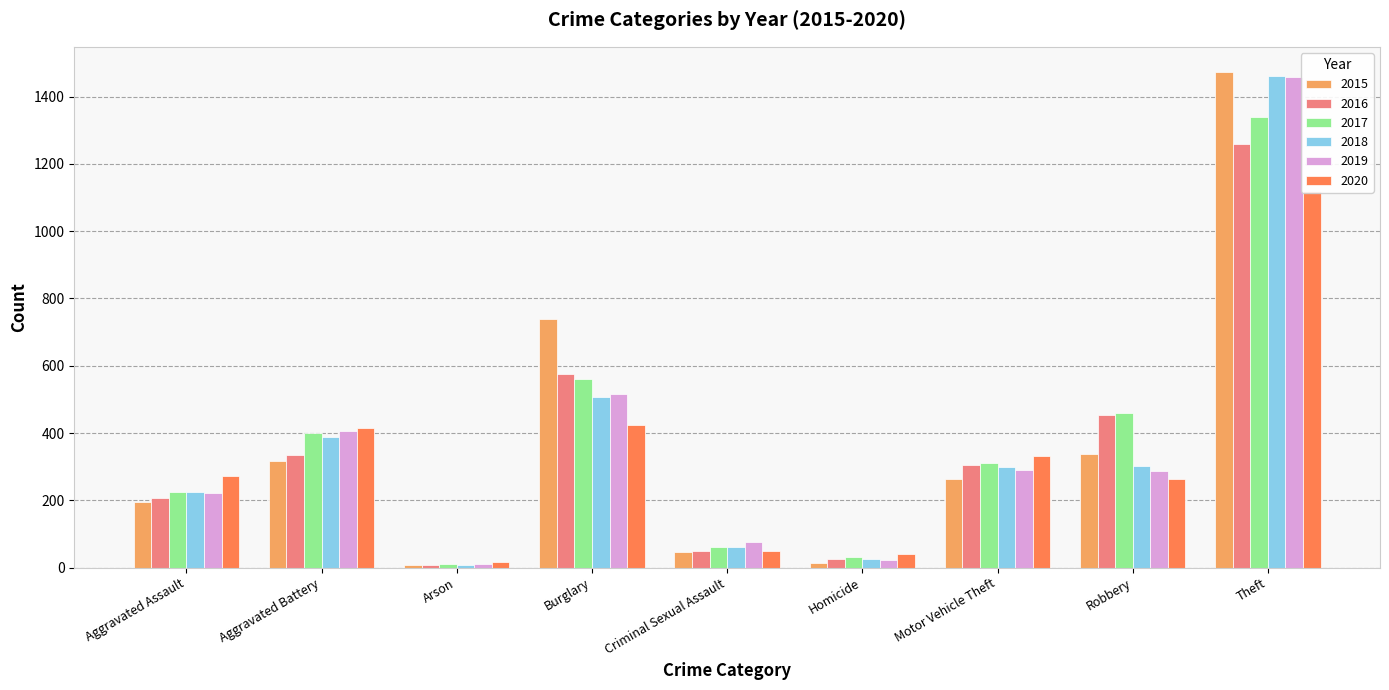

How many data points in 2017 are less than 312?

4